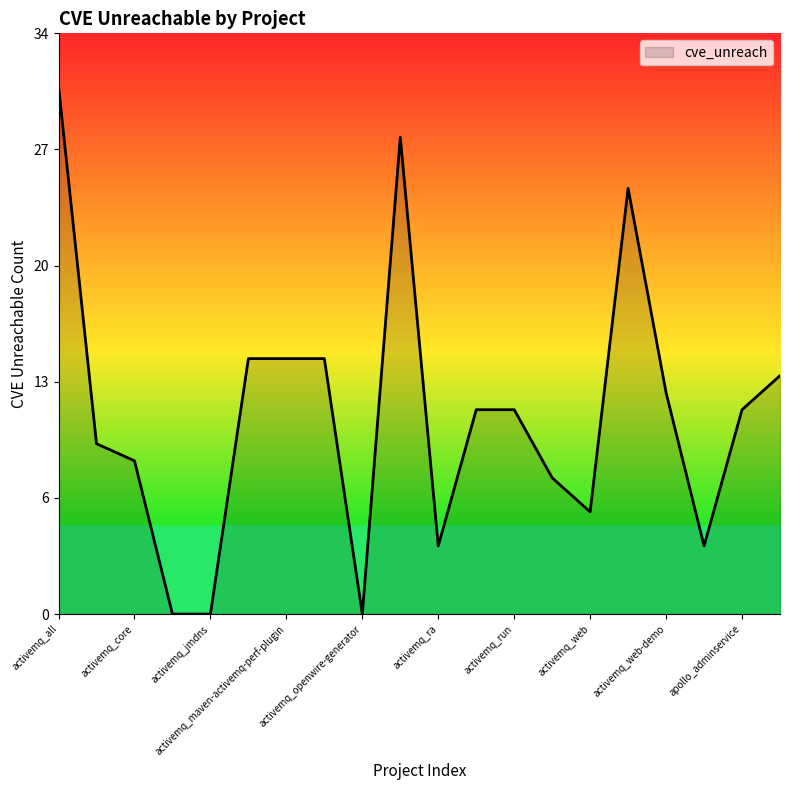

Does the chart display data point markers on the line(s)?

No